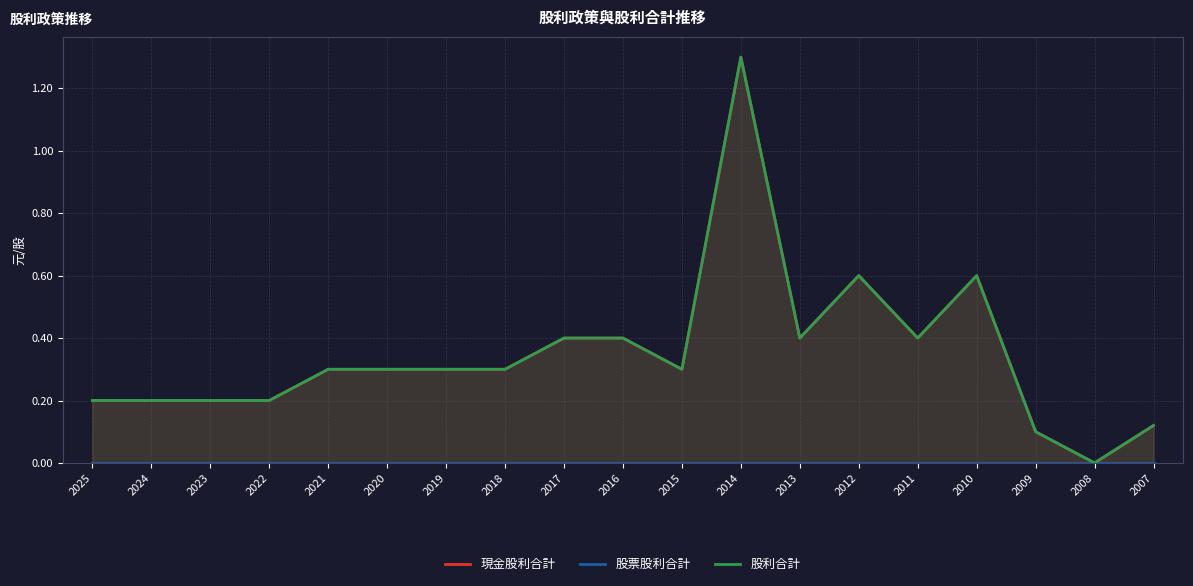

What are all the series names shown in the legend?

現金股利合計, 股票股利合計, 股利合計